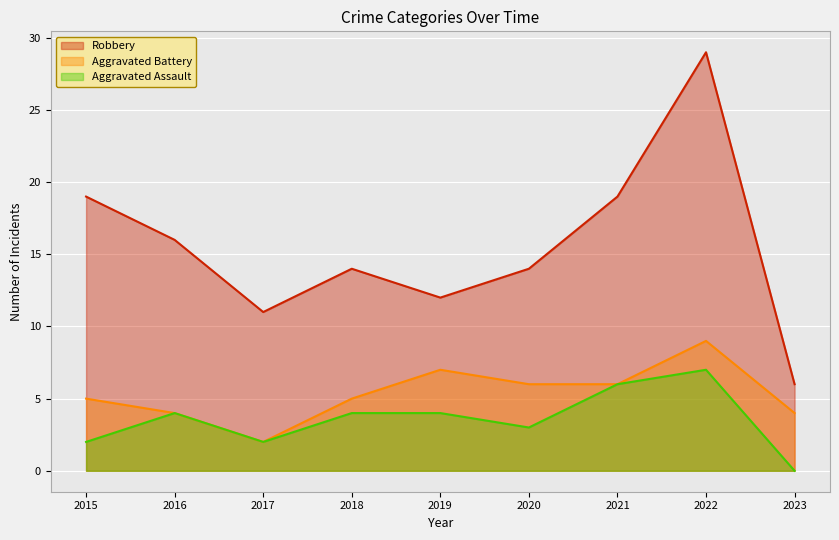

Count the Aggravated Assault values in the range 2 to 4.

6